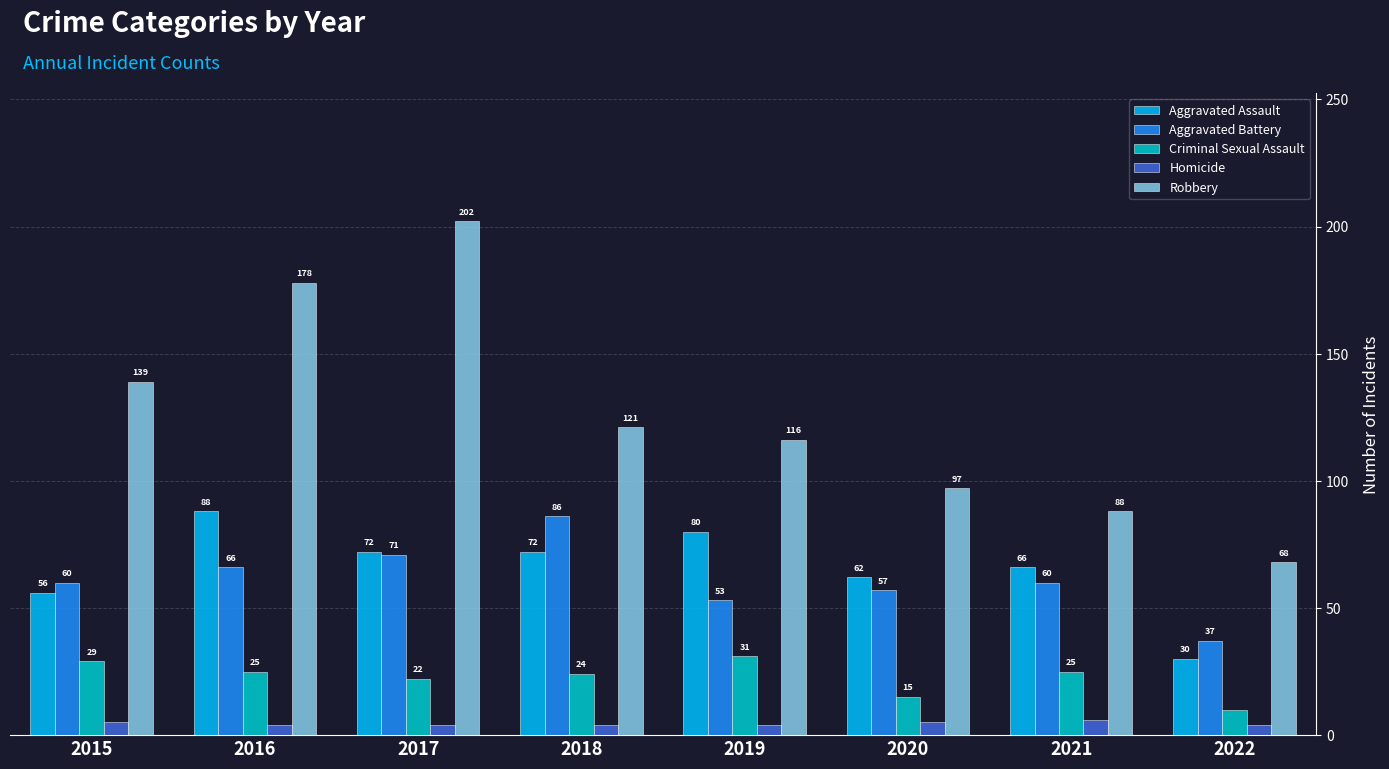

True or false: Robbery has a value of 116 at 2019.

True